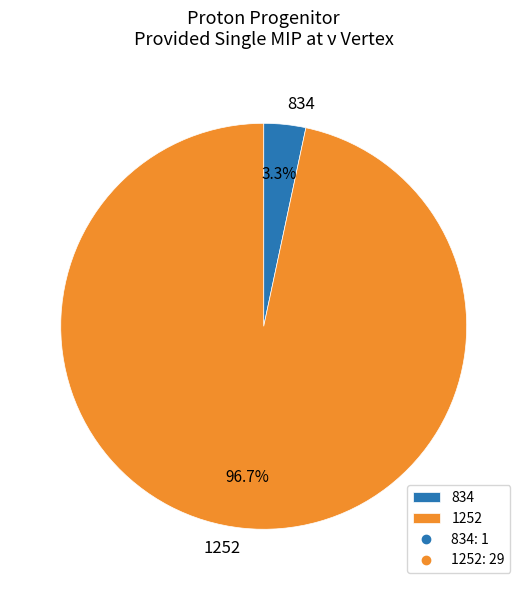

Which slice is the smallest?

834